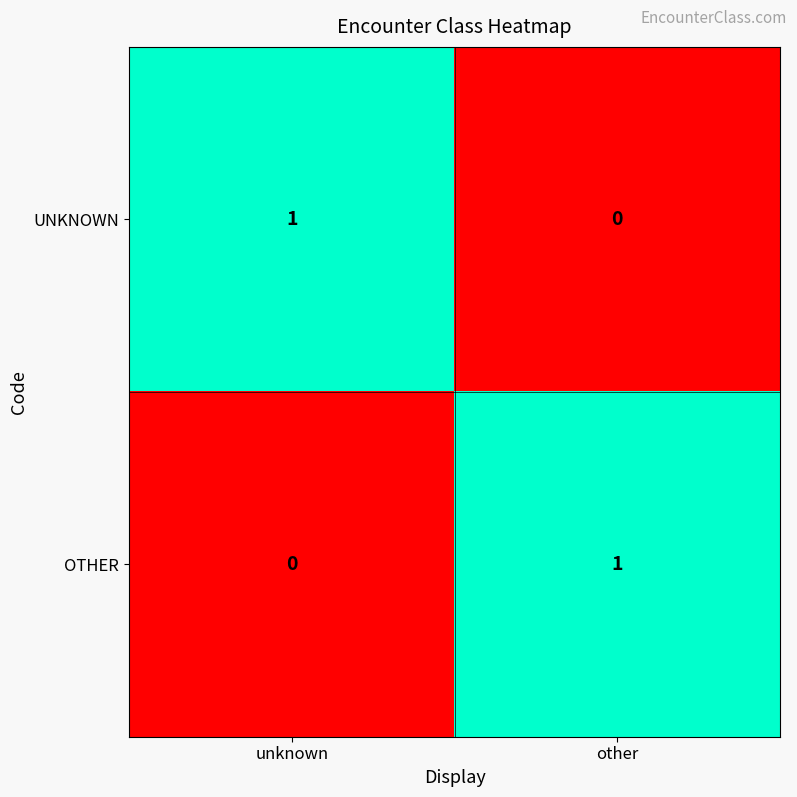

Which category has the highest value in the UNKNOWN series?

unknown